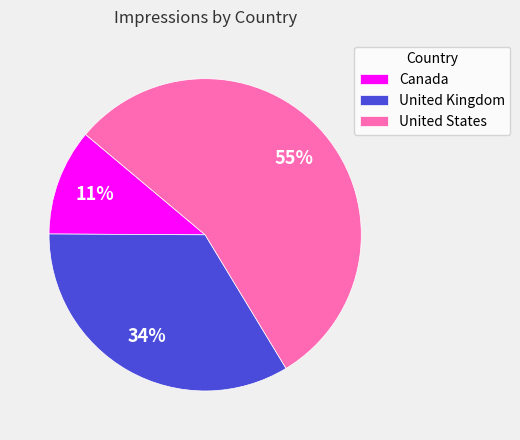

Combined, do Canada and United States account for over 50%?

Yes